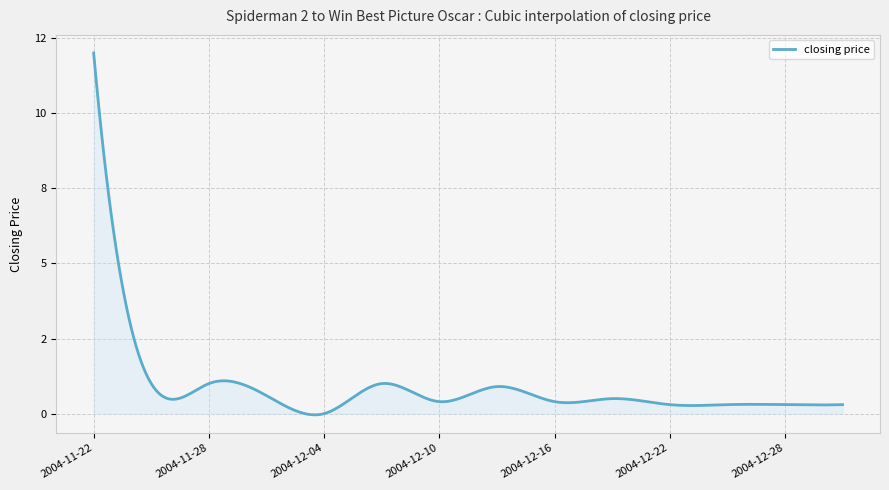

Does the chart have visible grid lines?

Yes